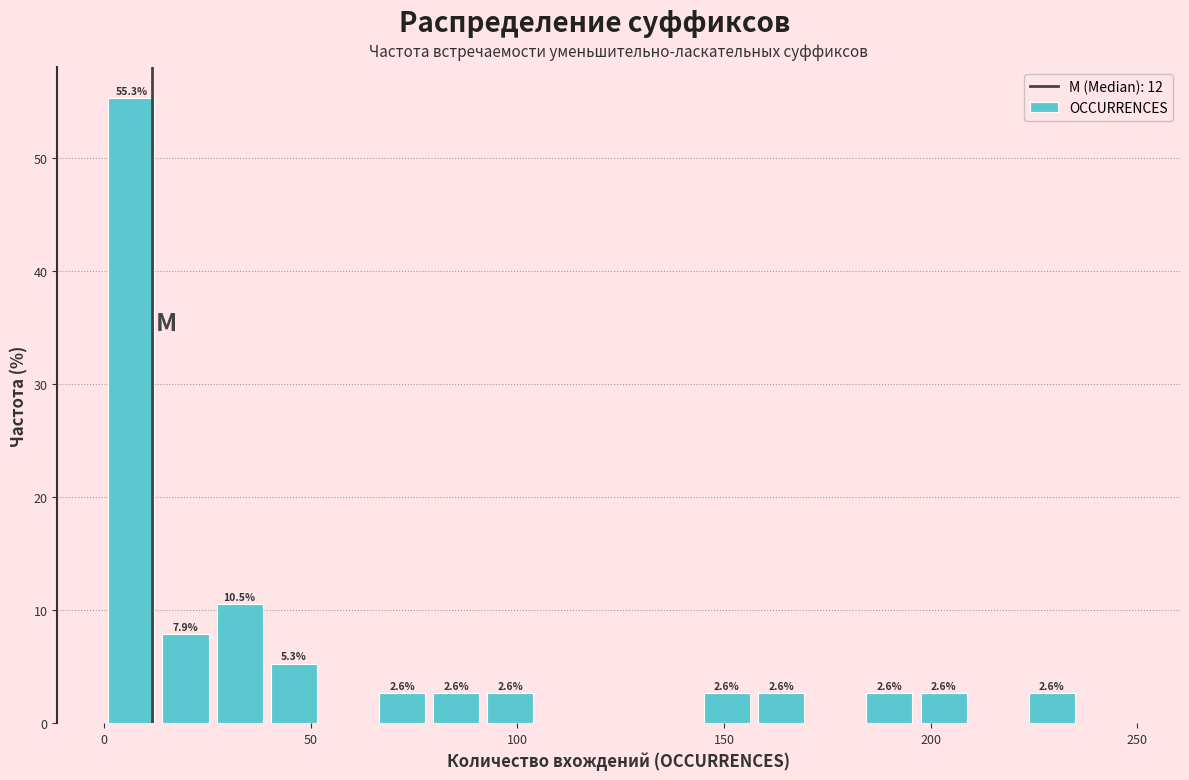

Around what value on the x-axis is the tallest bar? Give the approximate position of its centre, as read against the axis.

5